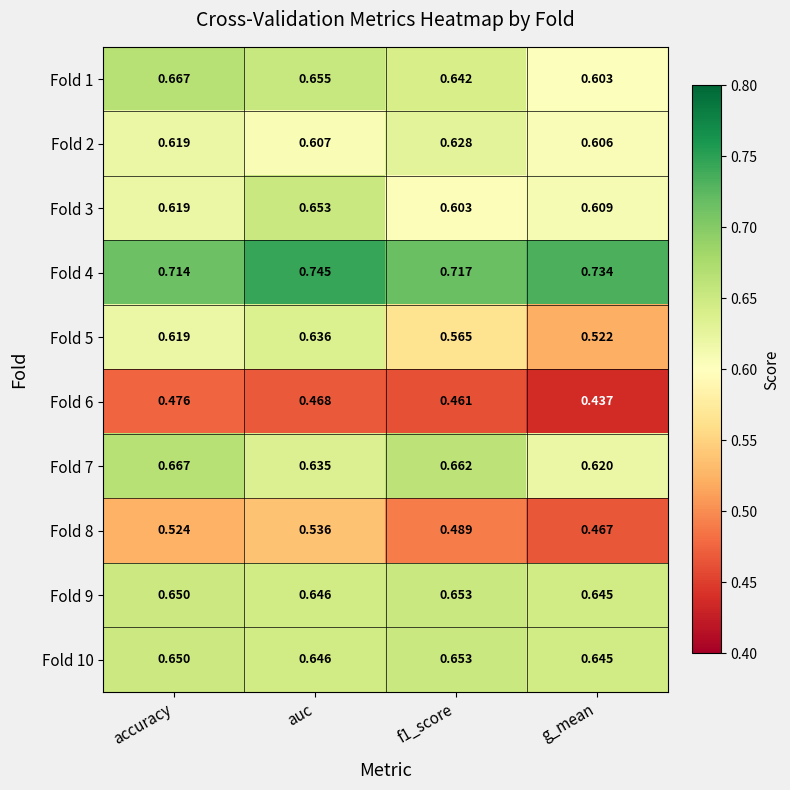

At which label does Fold 8 reach its peak?

auc